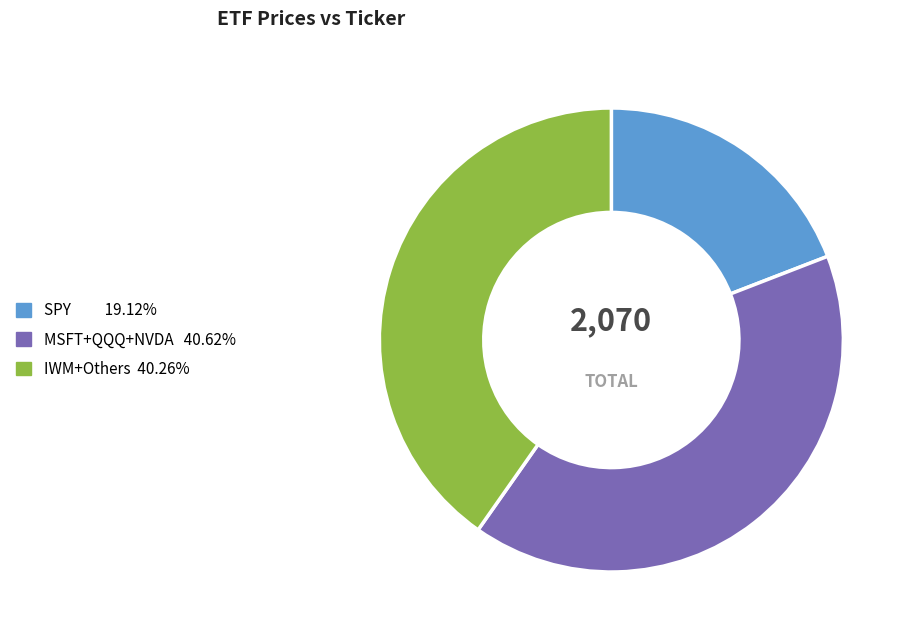

Is there any slice that represents more than half of the pie?

No